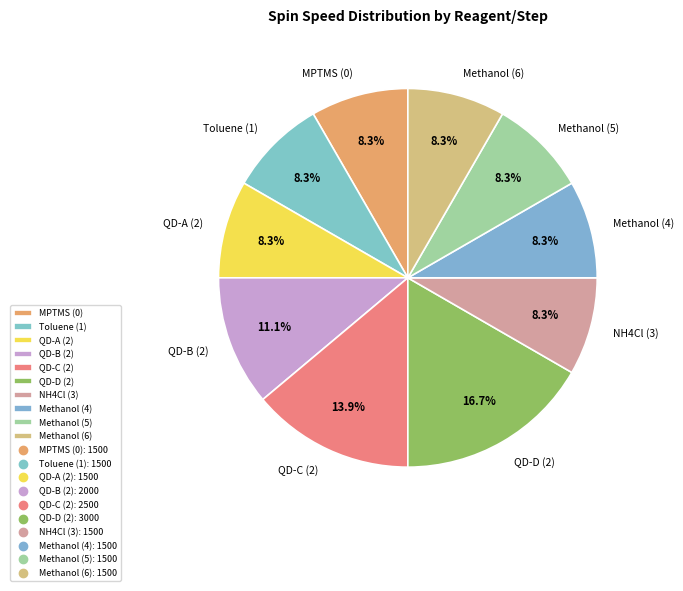

Is there a majority slice in this chart?

No